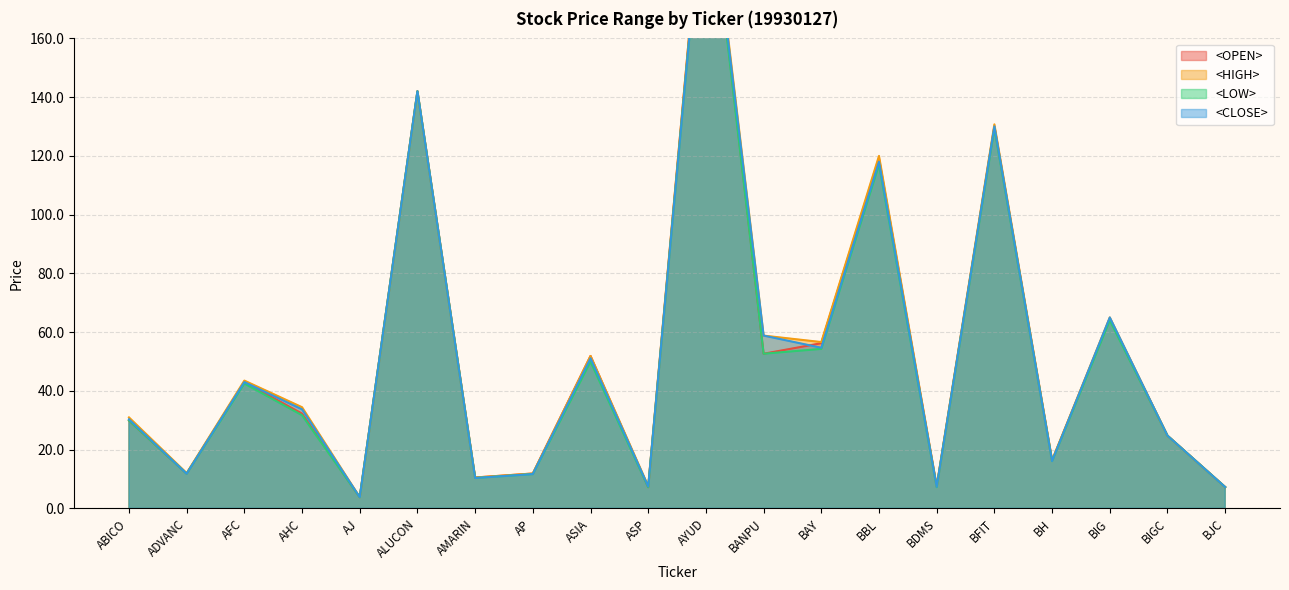

At which label does <CLOSE> first exceed 33?

AFC